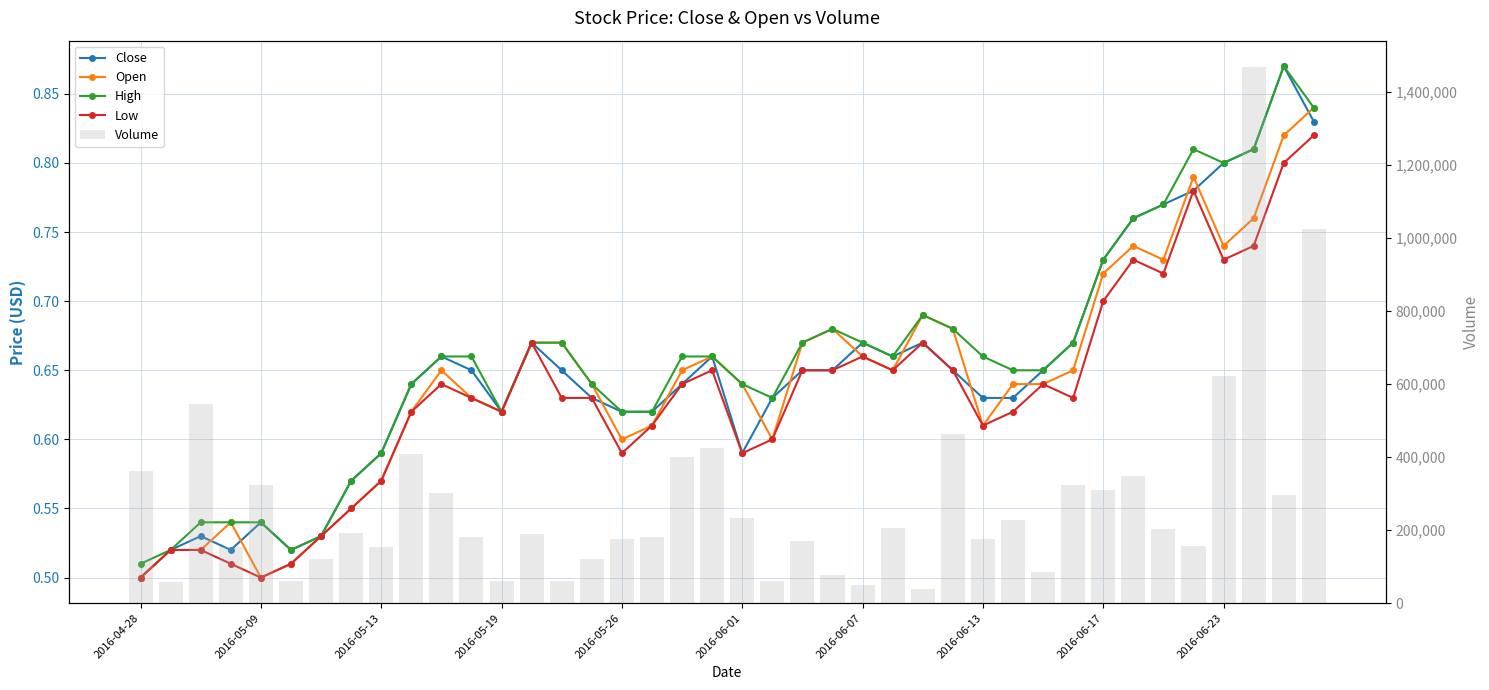

True or false: Open has a value of 0.9 at 2016-06-07.

False